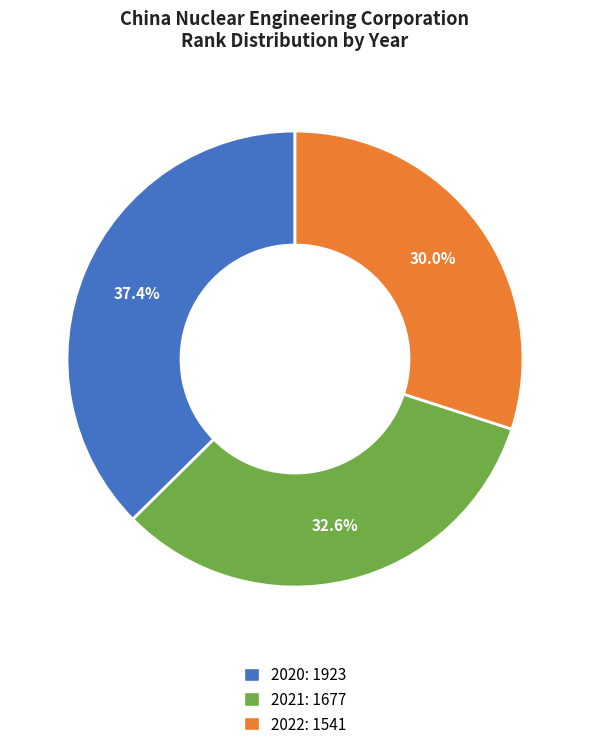

How many slices are in this pie chart?

3